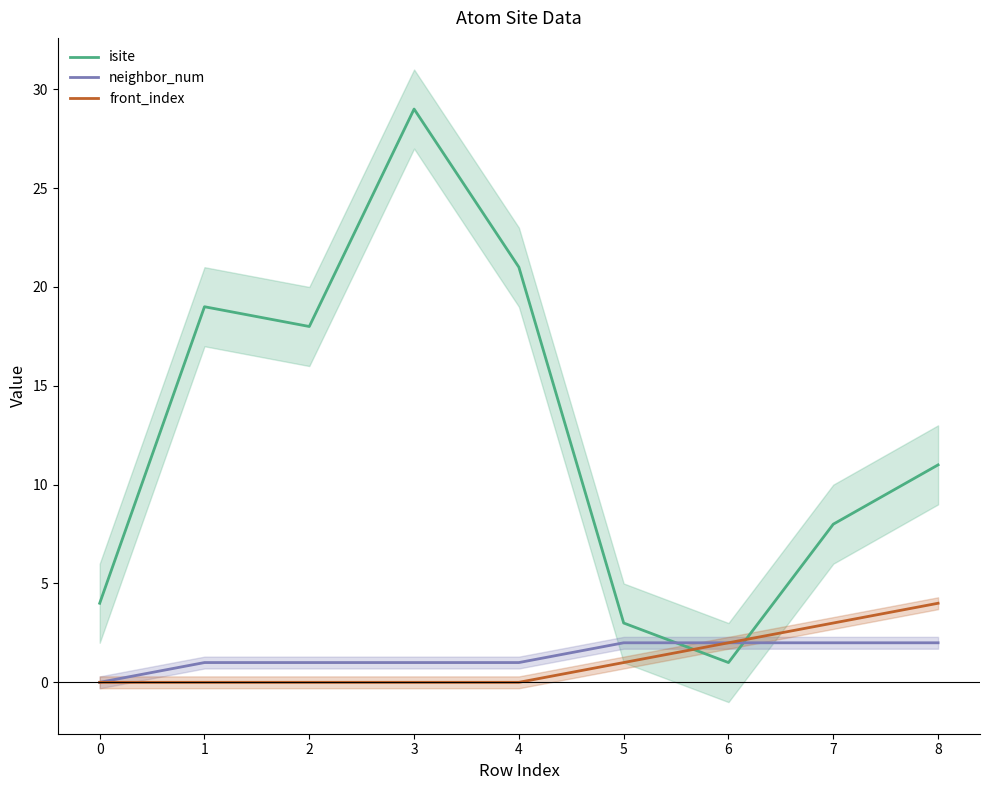

Is this an area chart (filled region under the line)?

No